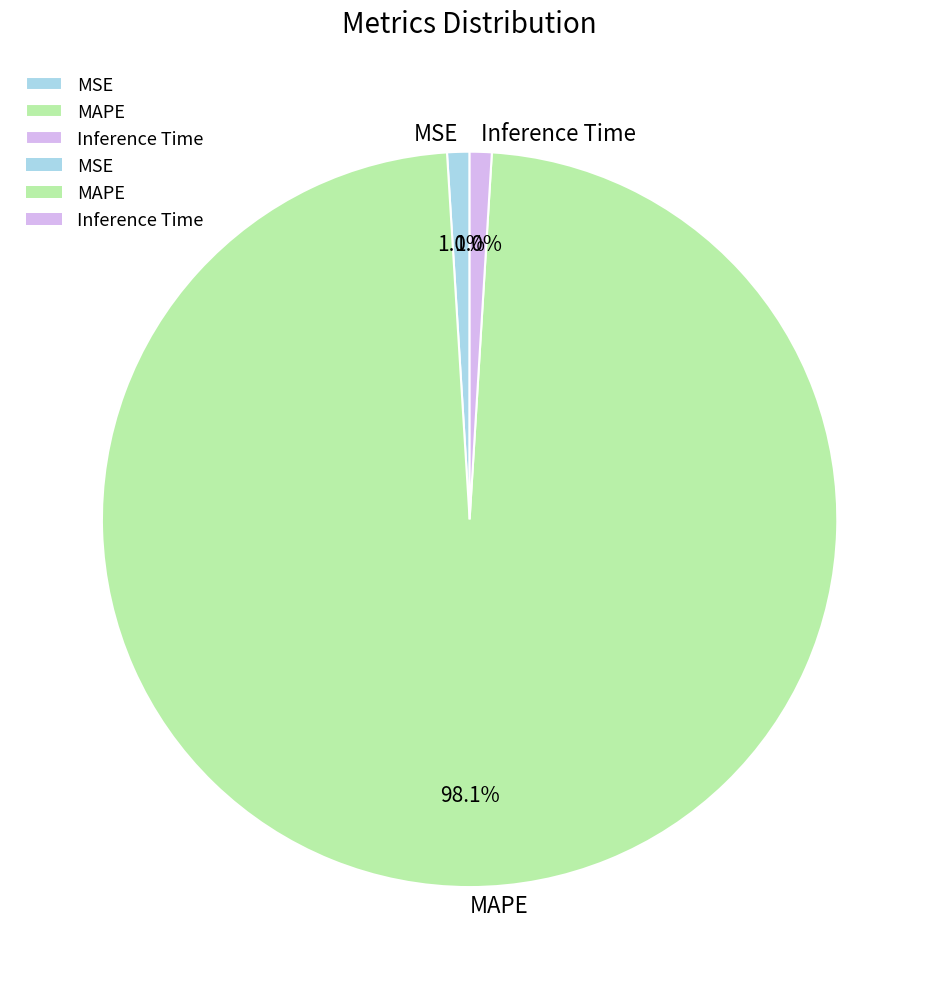

Is MAPE the majority of the pie?

Yes